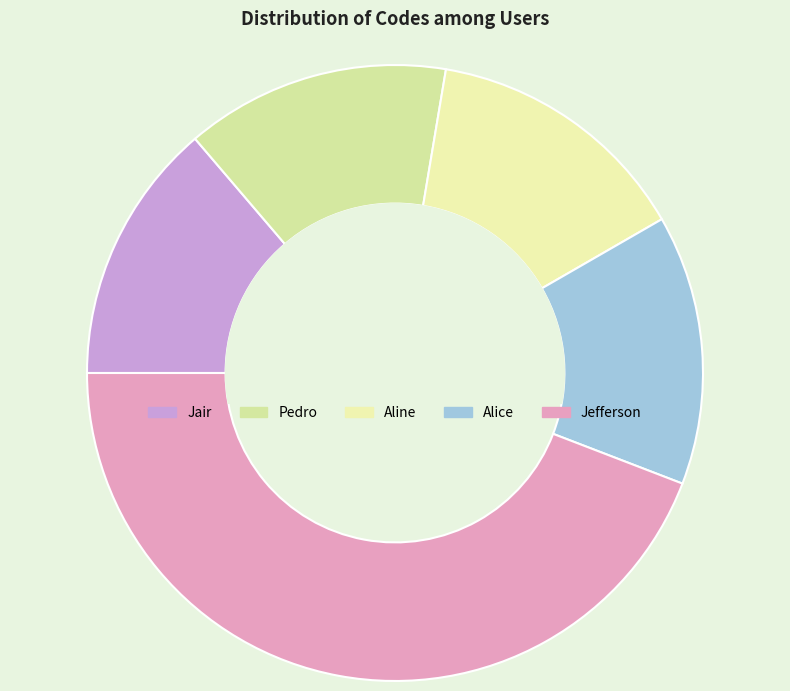

Which category has the biggest portion of the pie?

Jefferson